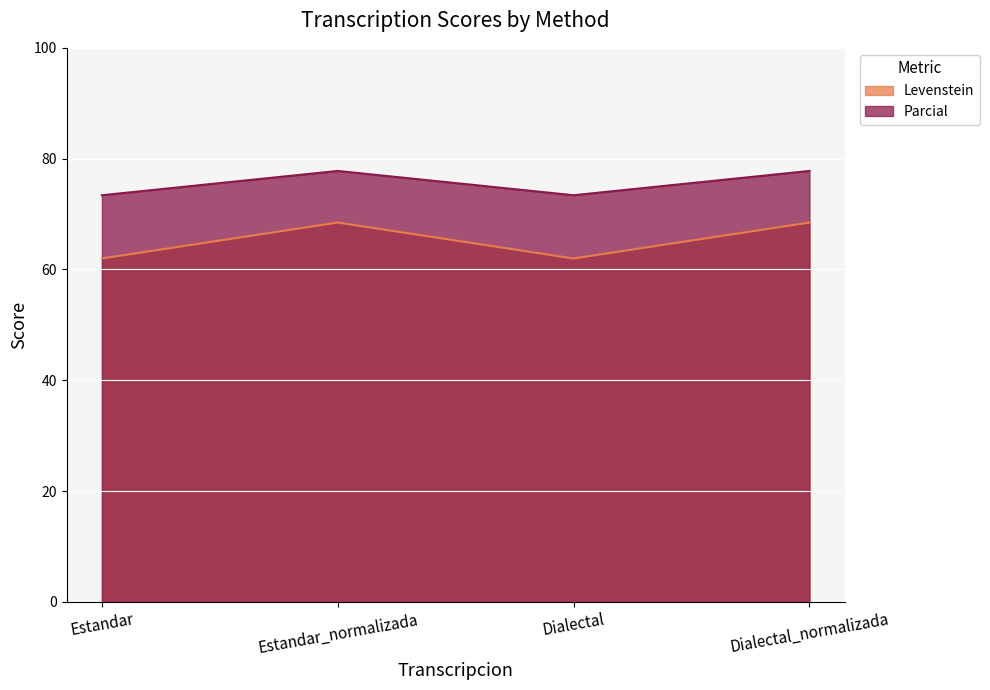

Which category has the lowest value across all series?

Estandar